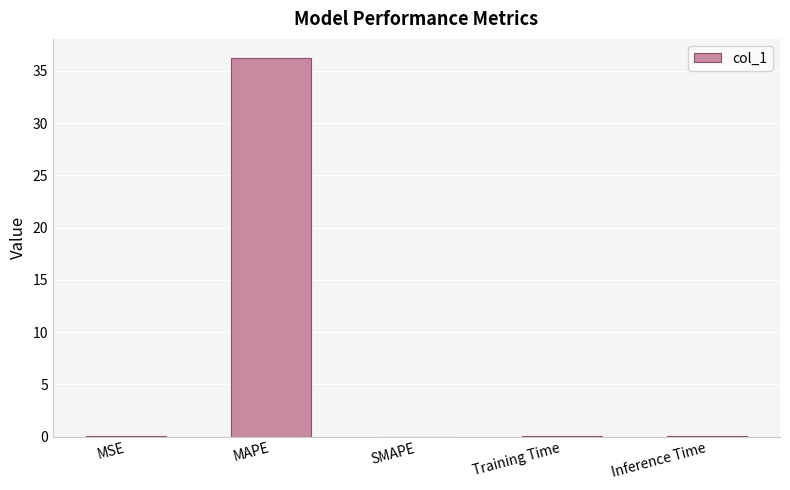

What is the sum of all values?

36.3